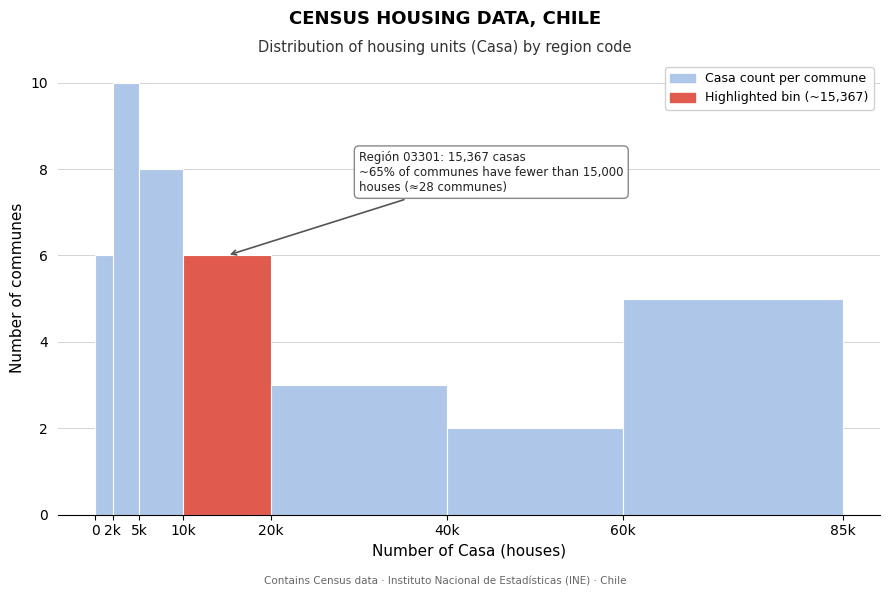

Reading right to left, what are all the values shown in this chart?

5	2	3	6	8	10	6